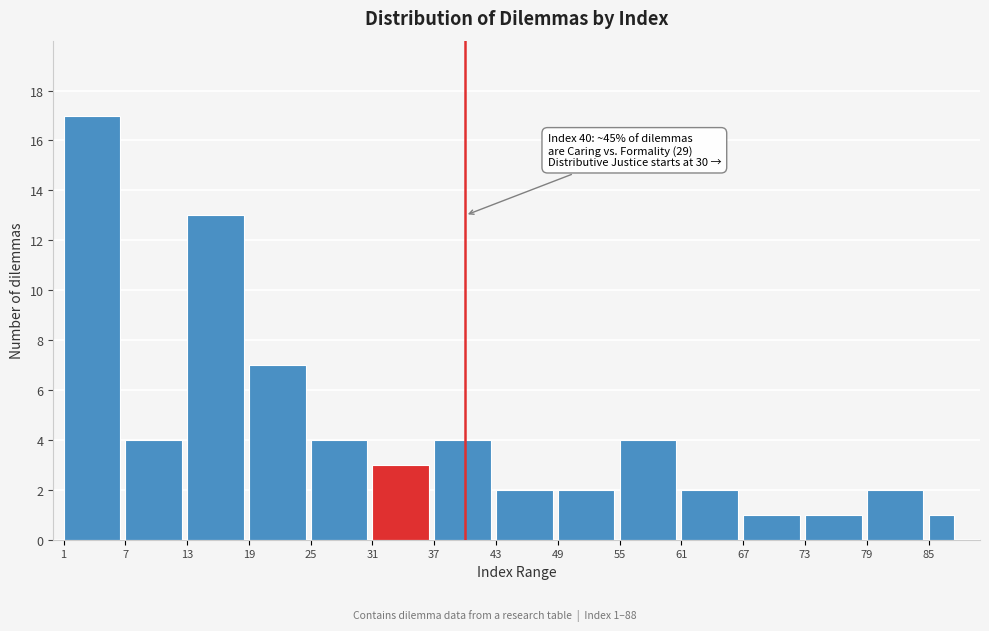

Reading left to right, list all the values displayed in this chart.

17	4	13	7	4	3	4	2	2	4	2	1	1	2	1